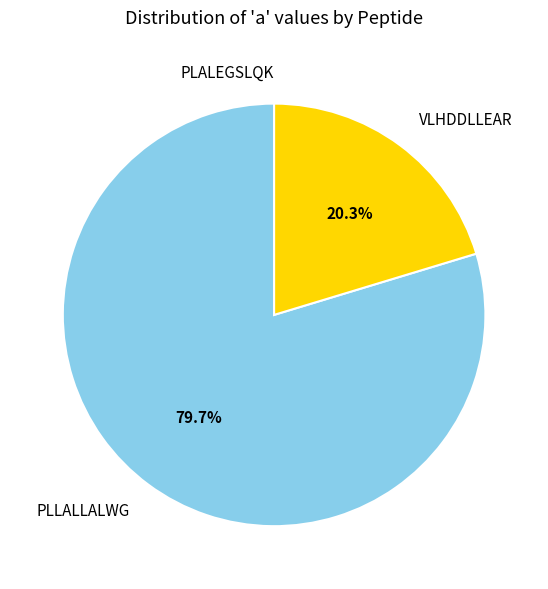

To the nearest percent, what is the difference between the largest and smallest slice percentages?

80%